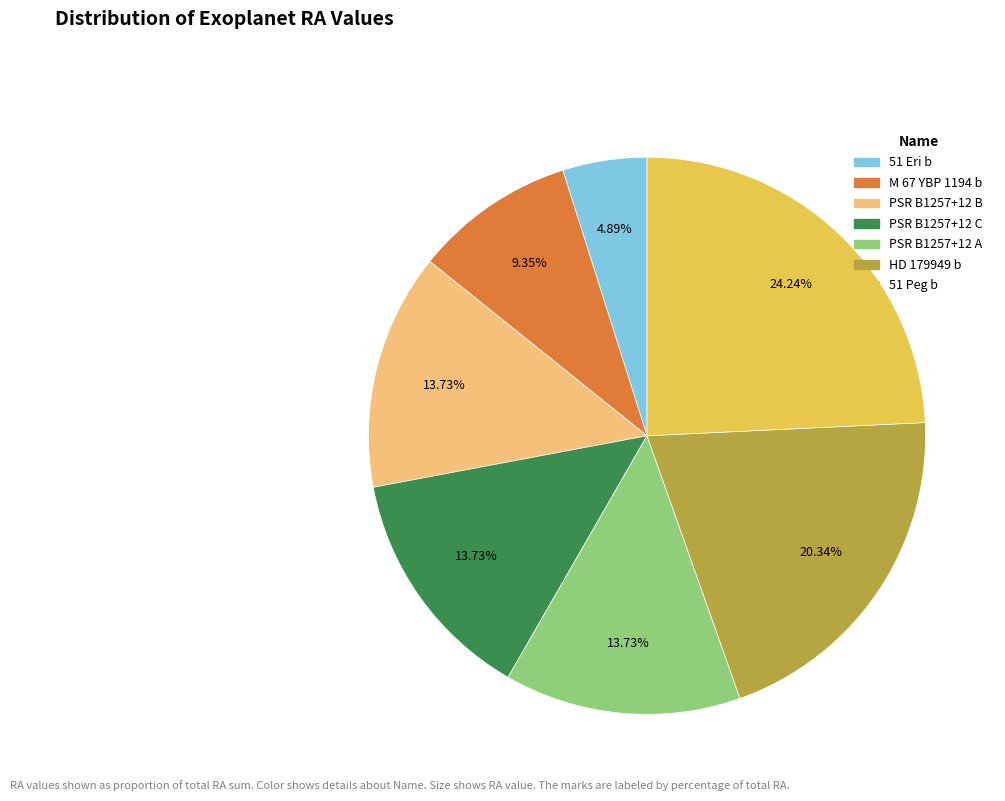

To the nearest percent, what portion does M 67 YBP 1194 b represent?

9%